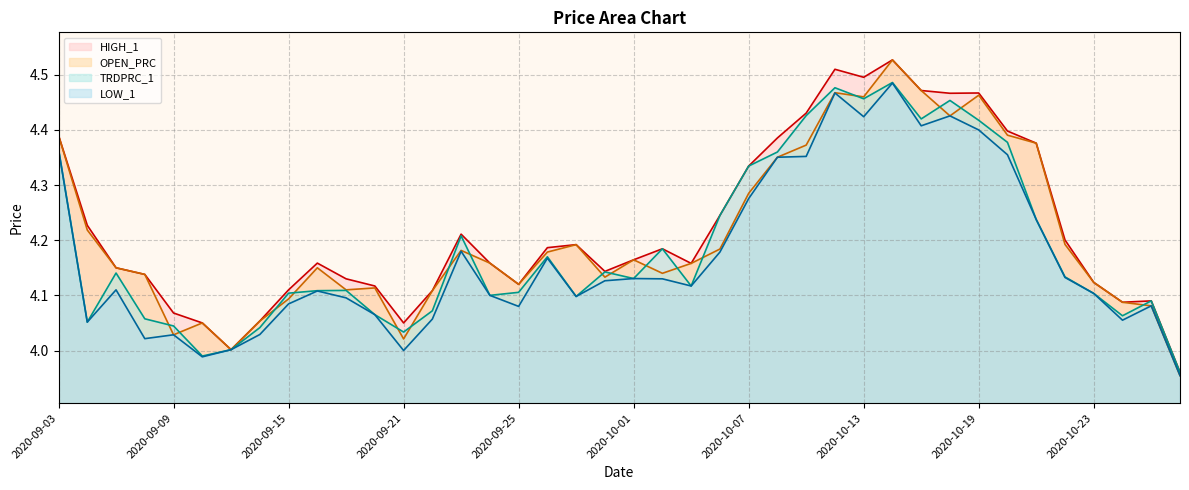

Reading right to left, what are all the values shown in this chart?

HIGH_1: 4.0	4.1	4.1	4.1	4.2	4.4	4.4	4.5	4.5	4.5	4.5	4.5	4.5	4.4	4.4	4.3	4.2	4.2	4.2	4.2	4.1	4.2	4.2	4.1	4.2	4.2	4.1	4.0	4.1	4.1	4.2	4.1	4.1	4.0	4.0	4.1	4.1	4.2	4.2	4.4
OPEN_PRC: 4.0	4.1	4.1	4.1	4.2	4.4	4.4	4.5	4.4	4.5	4.5	4.5	4.5	4.4	4.4	4.3	4.2	4.2	4.1	4.2	4.1	4.2	4.2	4.1	4.2	4.2	4.1	4.0	4.1	4.1	4.2	4.1	4.1	4.0	4.0	4.0	4.1	4.2	4.2	4.4
TRDPRC_1: 4.0	4.1	4.1	4.1	4.1	4.2	4.4	4.4	4.5	4.4	4.5	4.5	4.5	4.4	4.4	4.3	4.2	4.1	4.2	4.1	4.1	4.1	4.2	4.1	4.1	4.2	4.1	4.0	4.1	4.1	4.1	4.1	4.0	4.0	4.0	4.0	4.1	4.1	4.1	4.4
LOW_1: 4.0	4.1	4.1	4.1	4.1	4.2	4.4	4.4	4.4	4.4	4.5	4.4	4.5	4.4	4.4	4.3	4.2	4.1	4.1	4.1	4.1	4.1	4.2	4.1	4.1	4.2	4.1	4.0	4.1	4.1	4.1	4.1	4.0	4.0	4.0	4.0	4.0	4.1	4.1	4.4